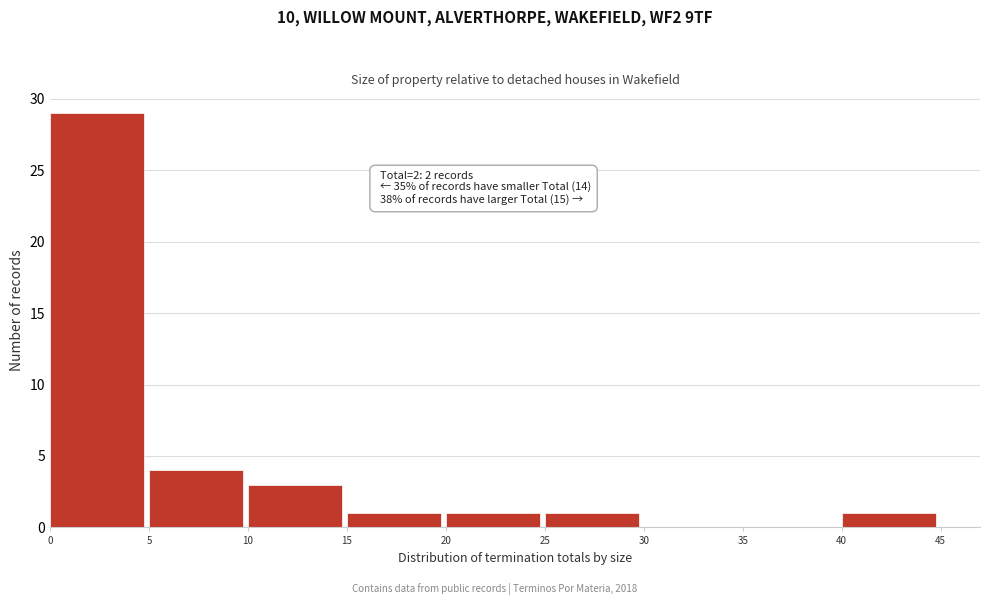

Which range on the x-axis has the tallest bar?

0 to 5